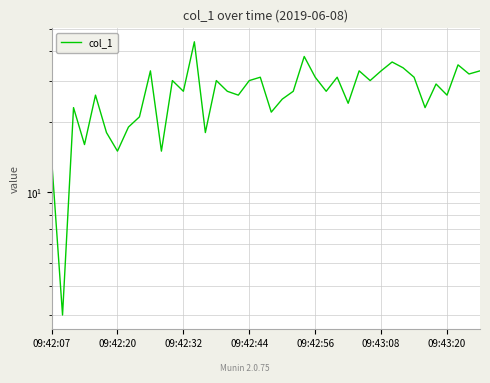

What is the change in value from 09:42:32 to 27?

+1.0